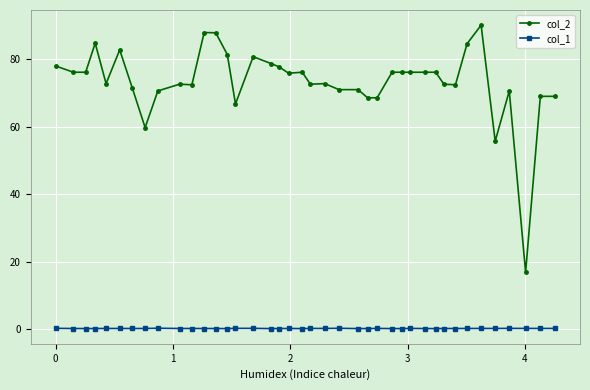

What is the average value of the col_2 series?

73.5